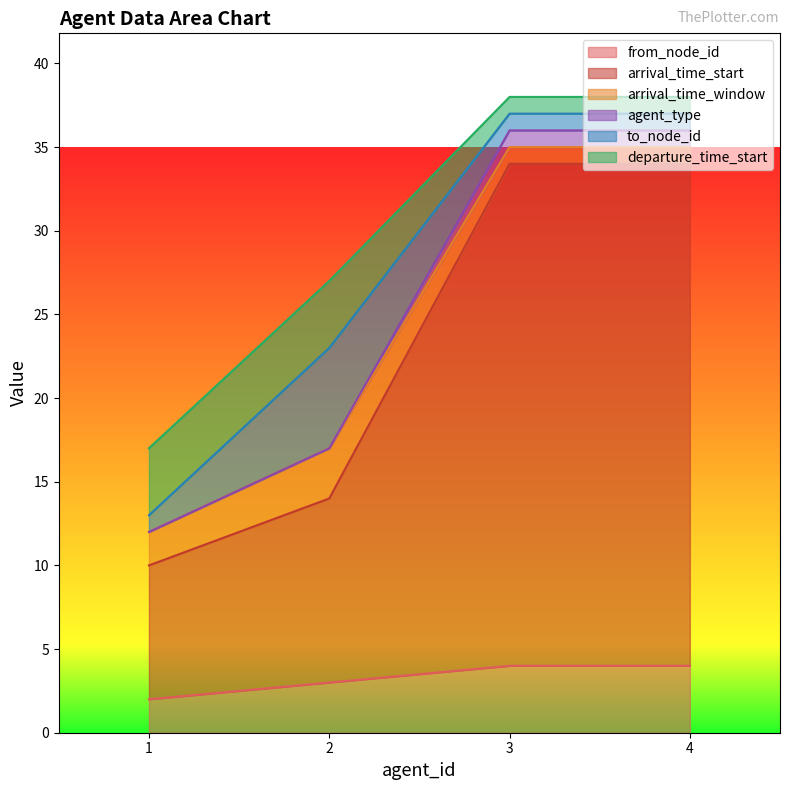

What is the average value of the agent_type series?

25